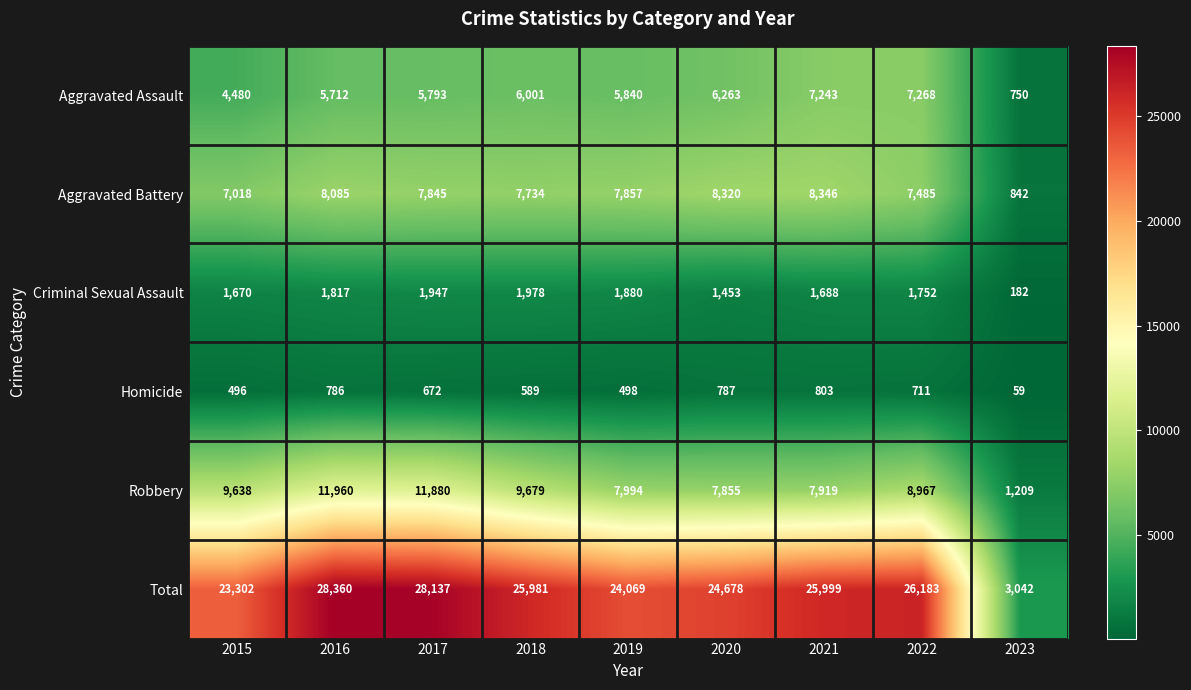

Which series changed the most between 2015 and 2021?

Aggravated Assault